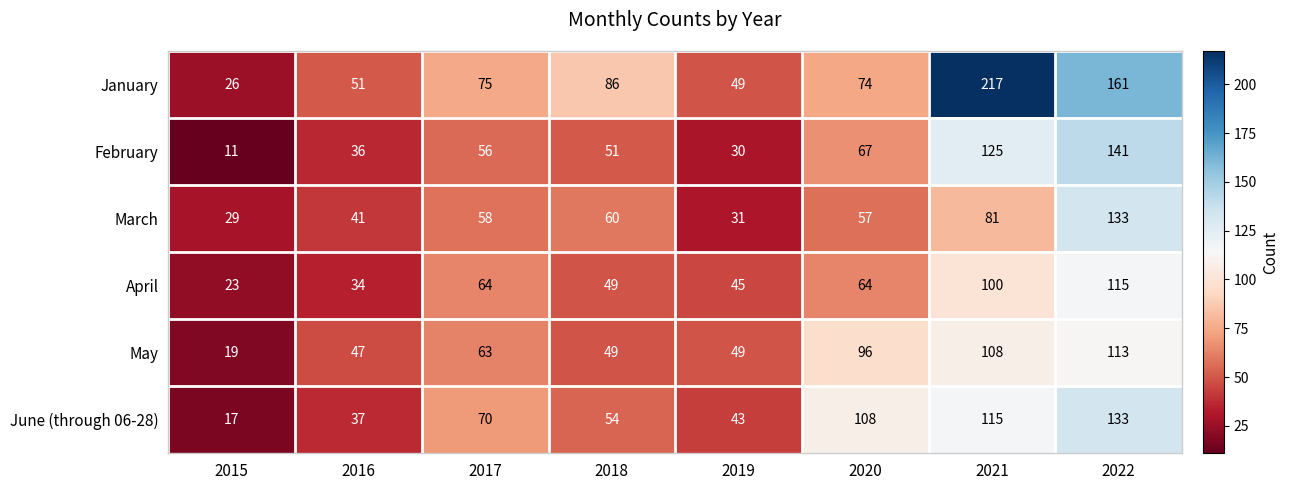

What is the total value across all series at 2018?

349